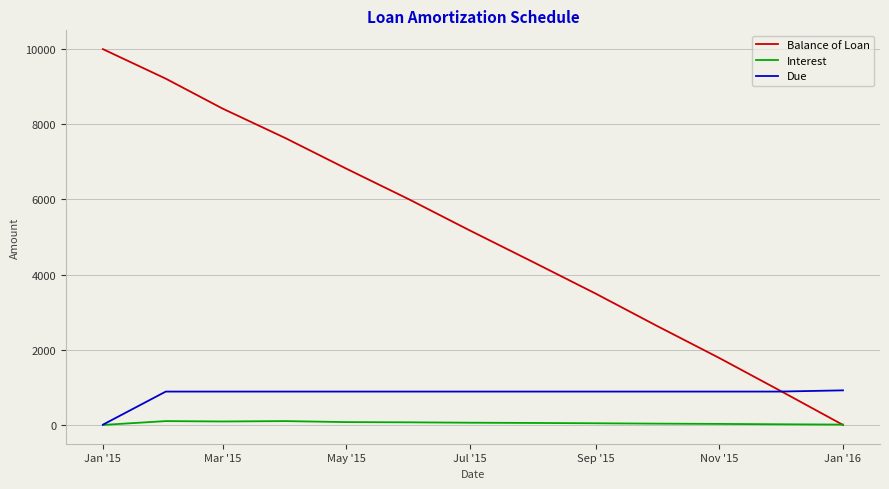

Which series has the largest total across all categories?

Balance of Loan